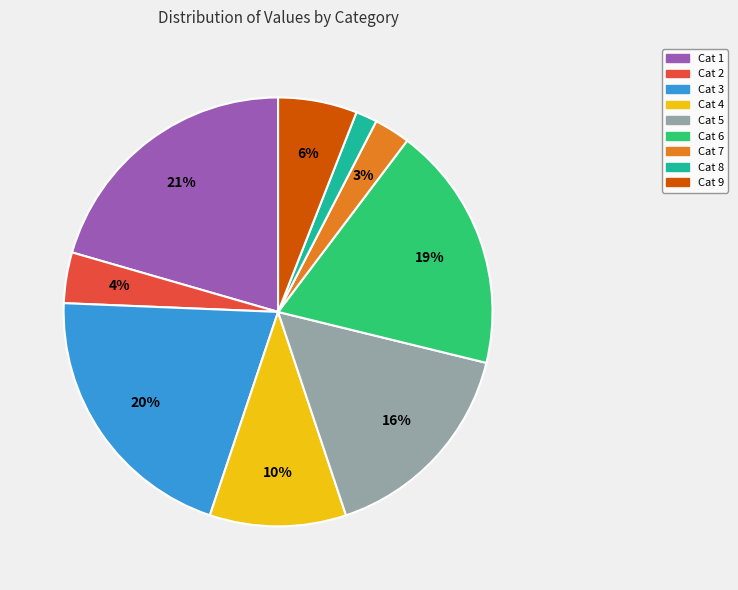

Is the sum of Cat 6 and Cat 2 greater than half?

No